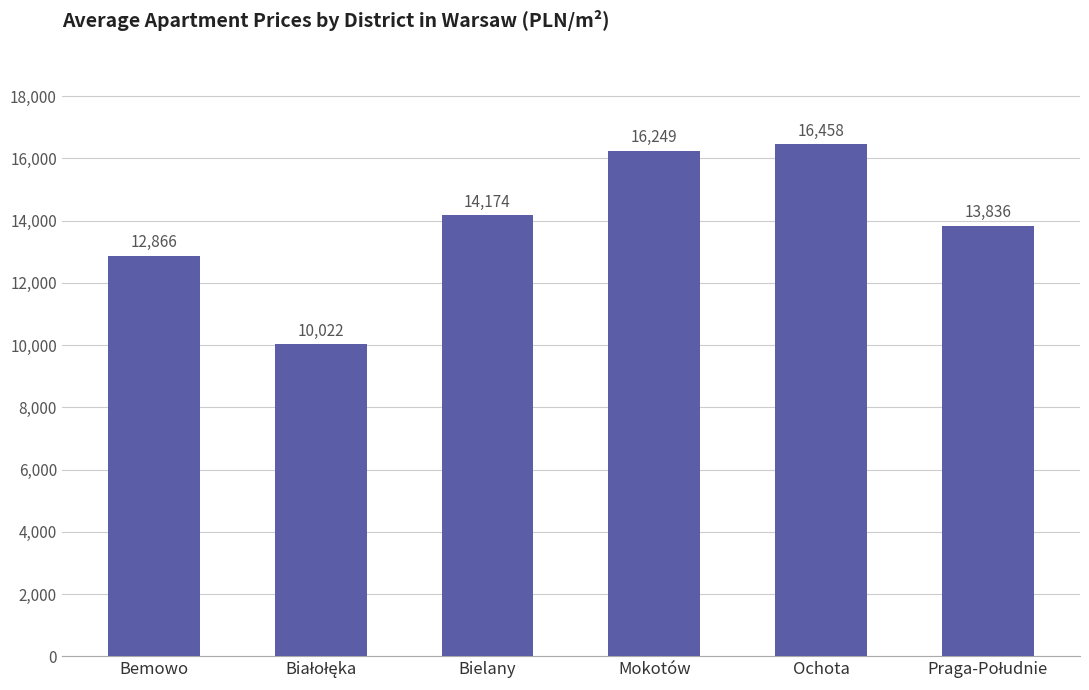

Is it true that the value at Bemowo is 12866?

True